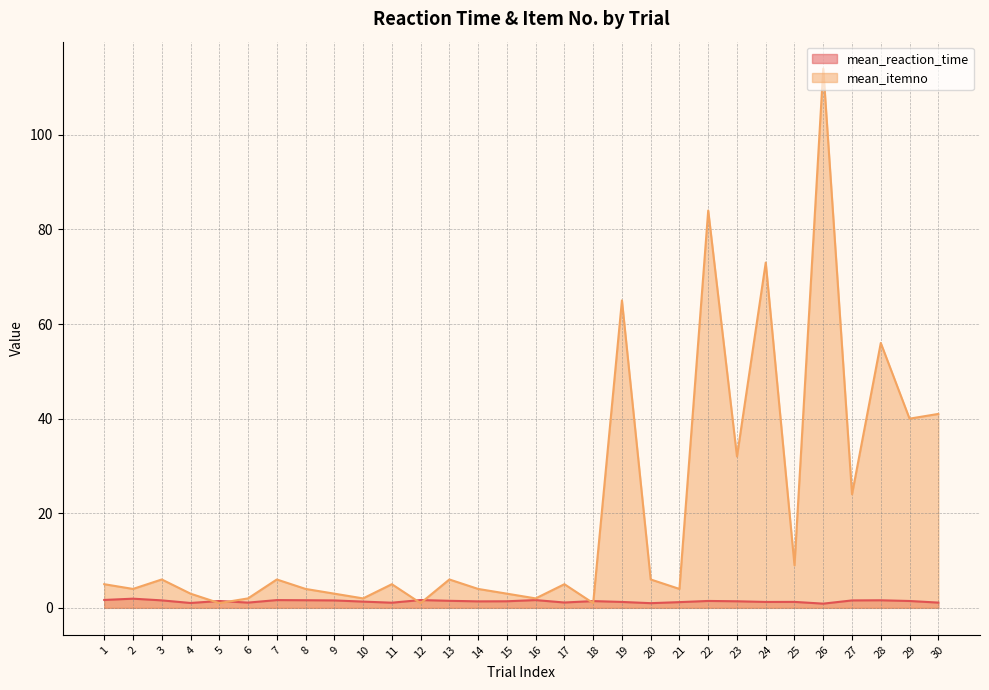

At which label is mean_itemno closest to 57?

28